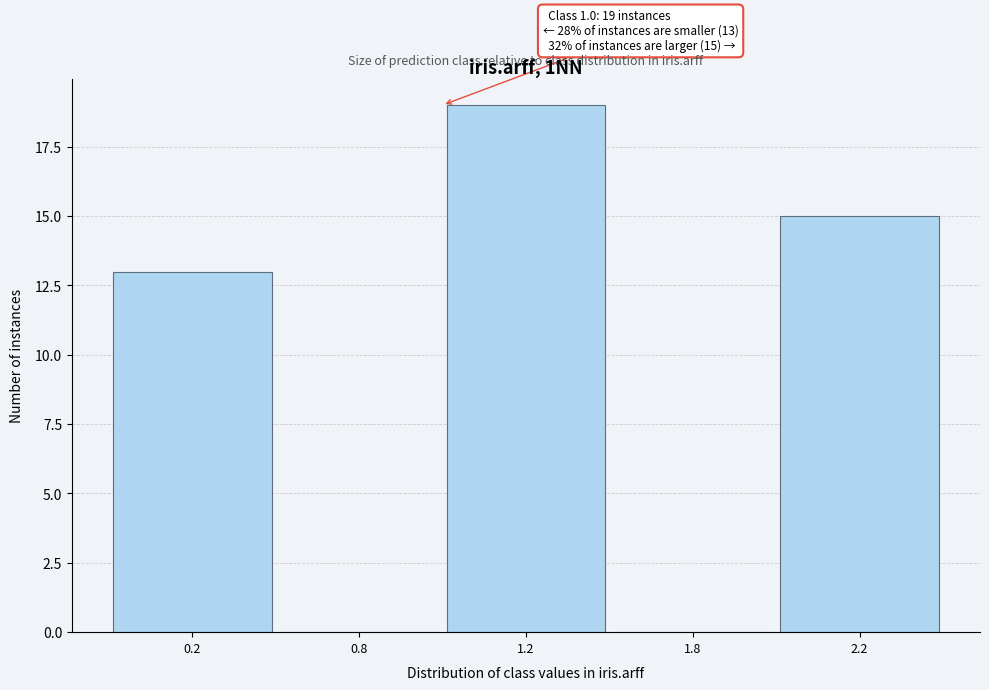

Reading left to right, what are all the values shown in this chart?

0.2=13	0.8=0	1.2=19	1.8=0	2.2=15